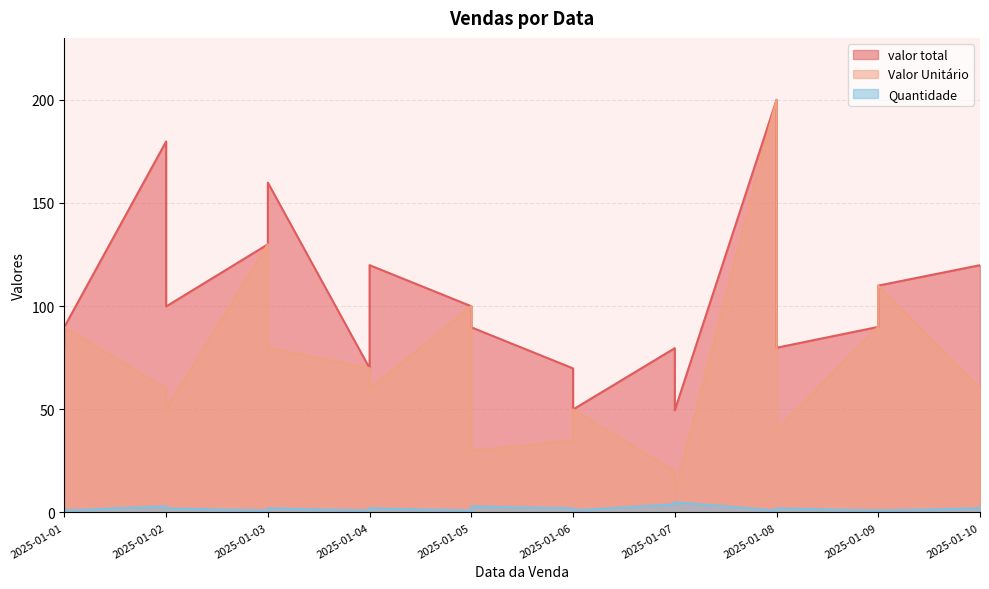

Where is the first local minimum for valor total?

2025-01-02